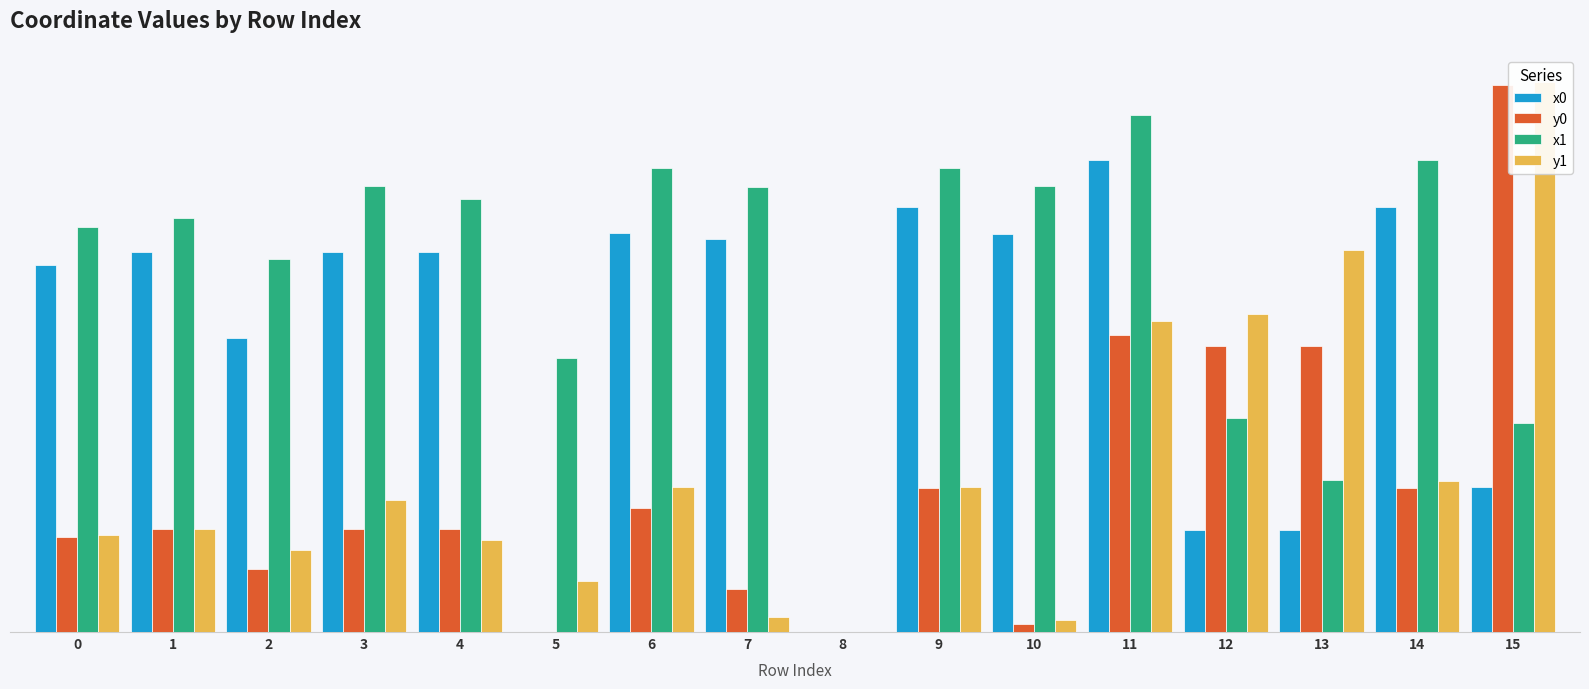

Which series has the largest range (max minus min)?

y1